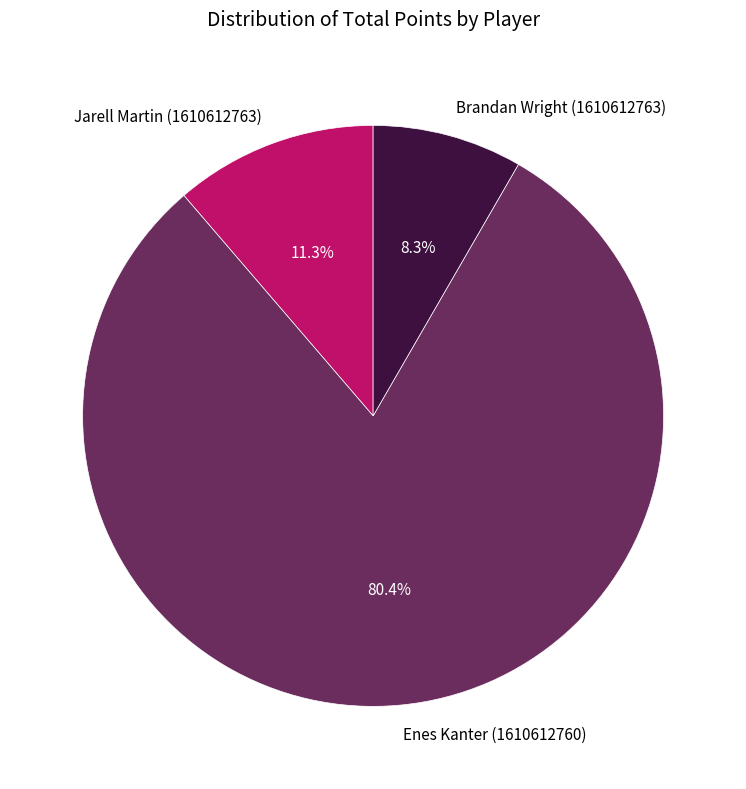

How much of the chart is everything except Brandan Wright (1610612763)?

91.7%